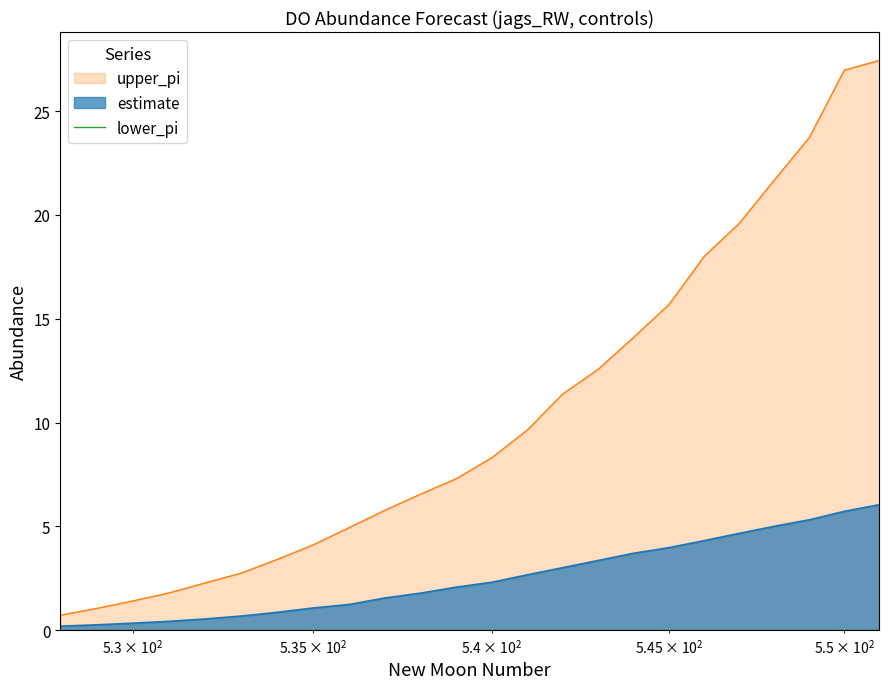

What is the lowest value of the upper_pi series?

0.7